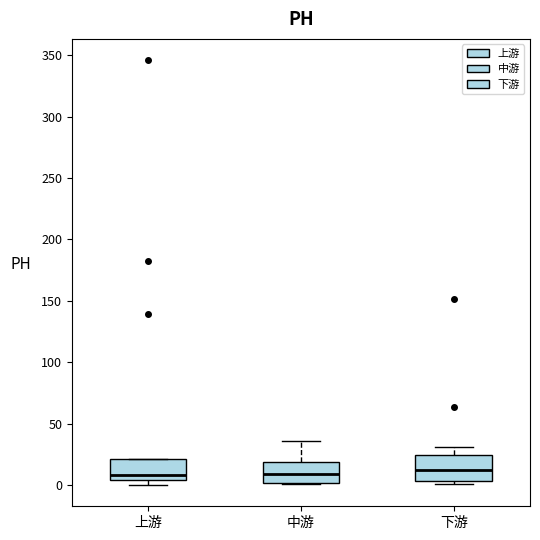

Where is the lower edge of the box for 下游 on the y-axis? The values are not printed on the chart, so give them approximately, as read against the axis.

5